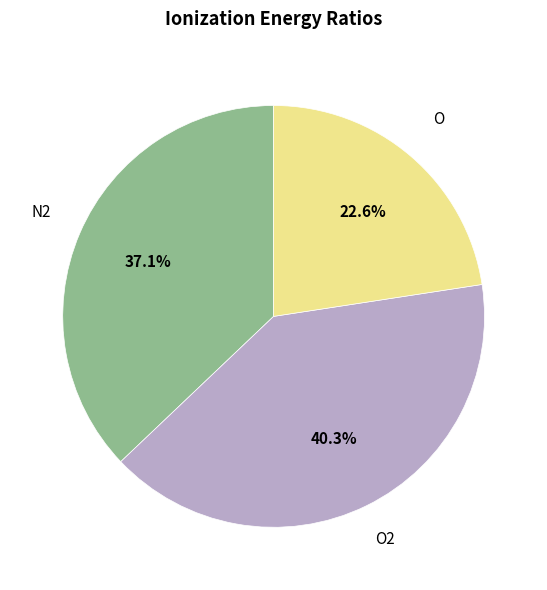

Is O the majority of the pie?

No